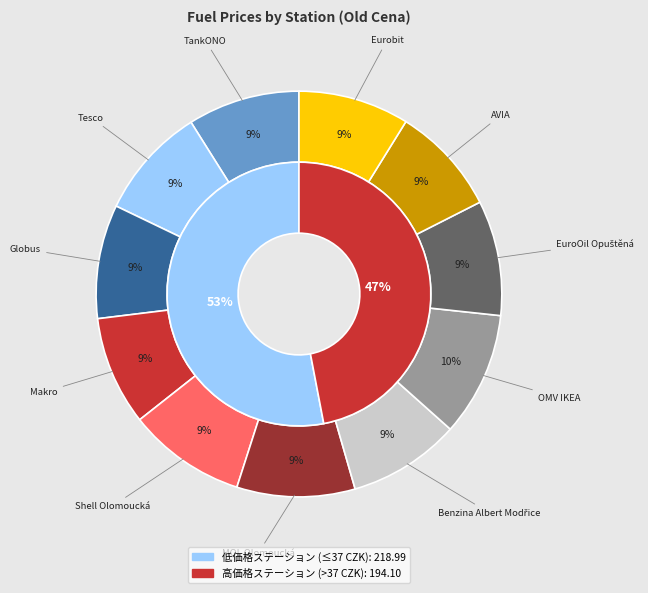

Count the number of slices in the pie.

11